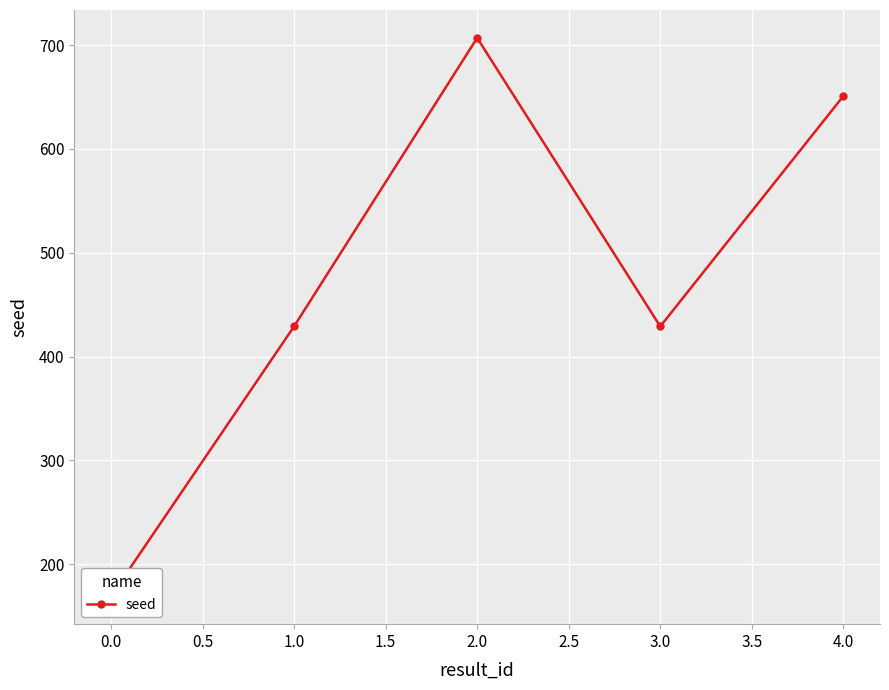

What is the average value?

477